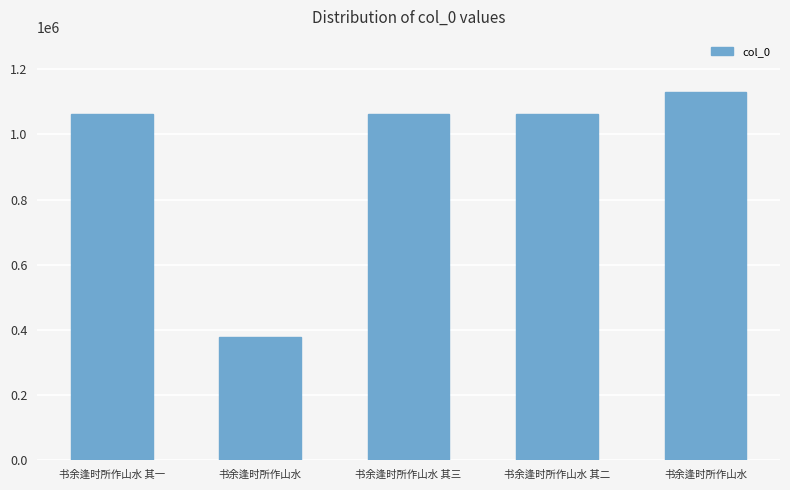

How many bars are there in total?

5